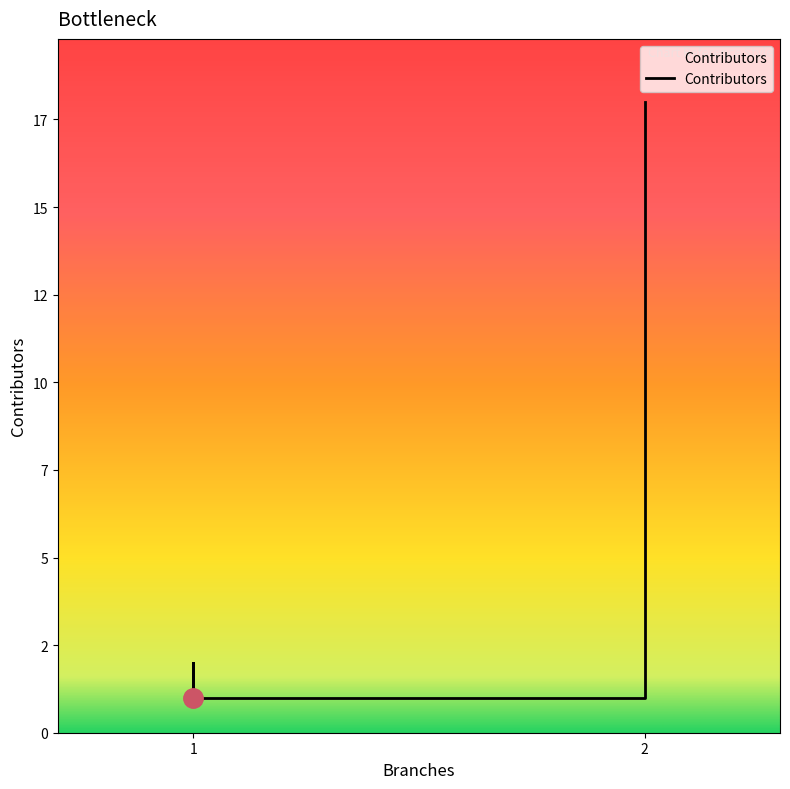

What is the minimum value shown in the chart?

1